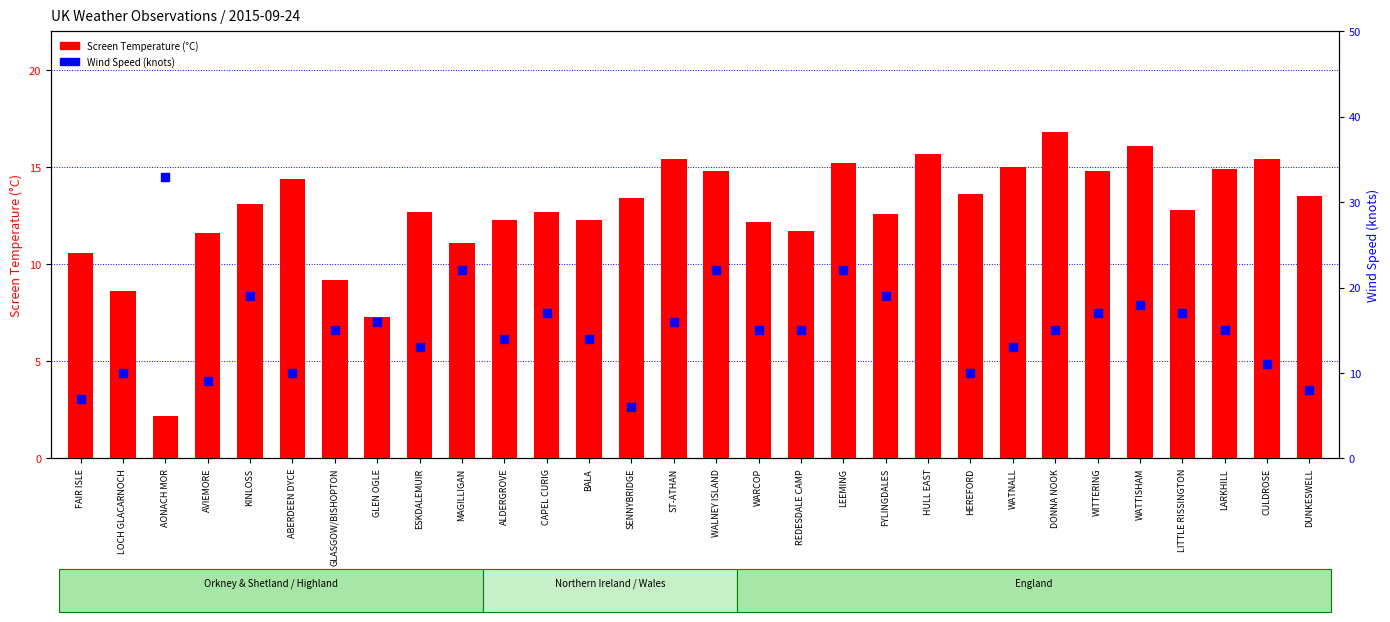

At how many categories does at least one series exceed 11?

28